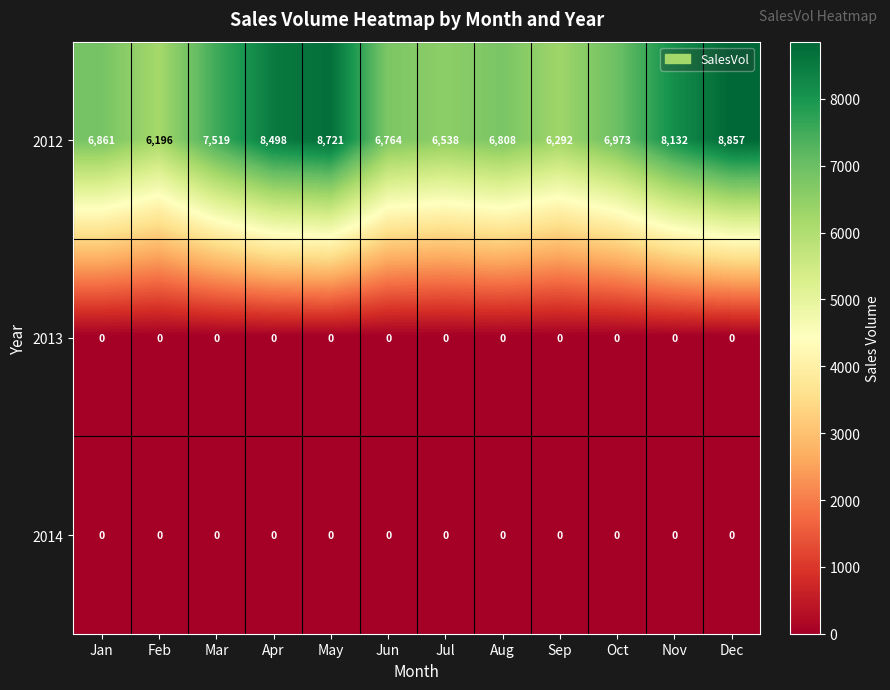

What is the total value across all series at Sep?

6292